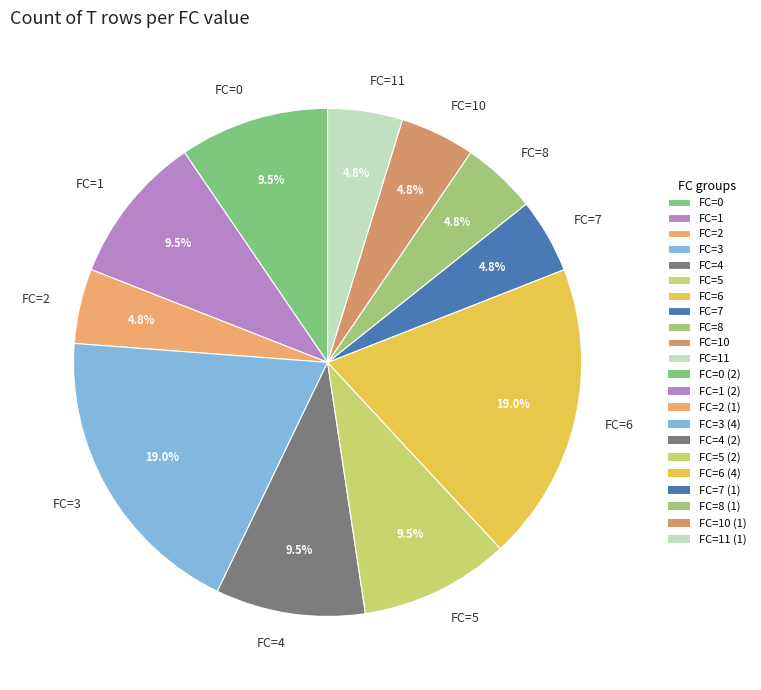

How many slices are in this pie chart?

11